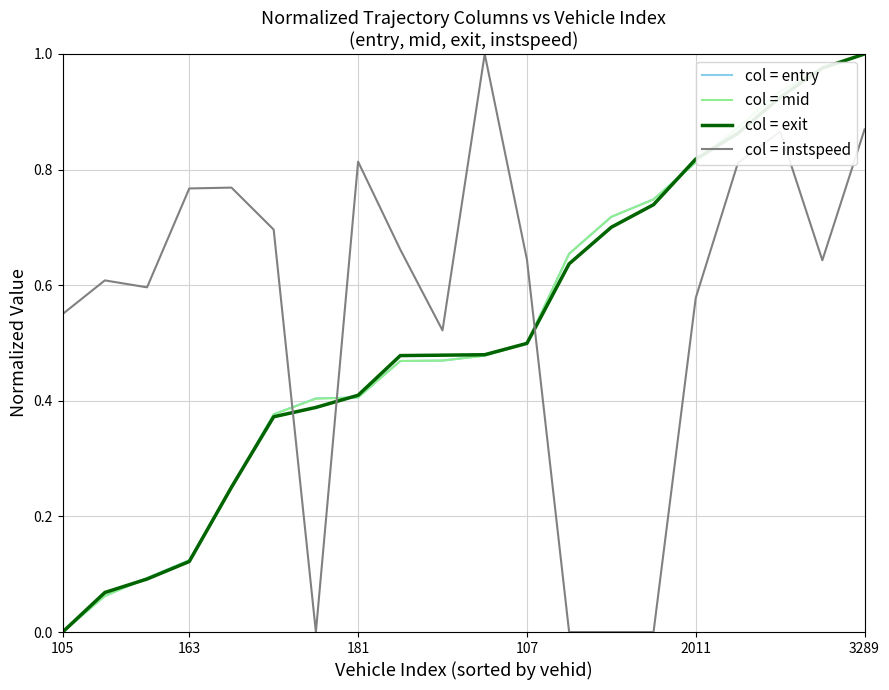

Which series has the largest total across all categories?

col = instspeed